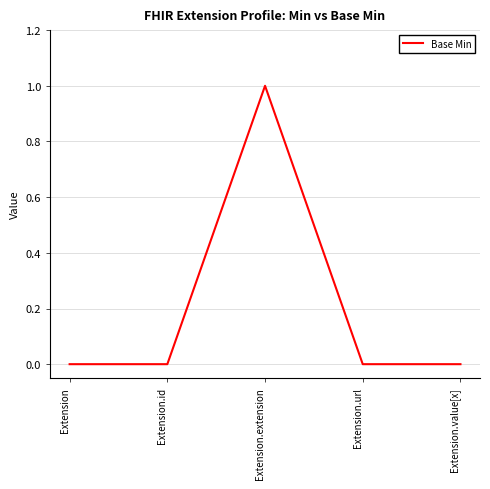

The chart shows a value of 1 at Extension.extension. True or false?

True